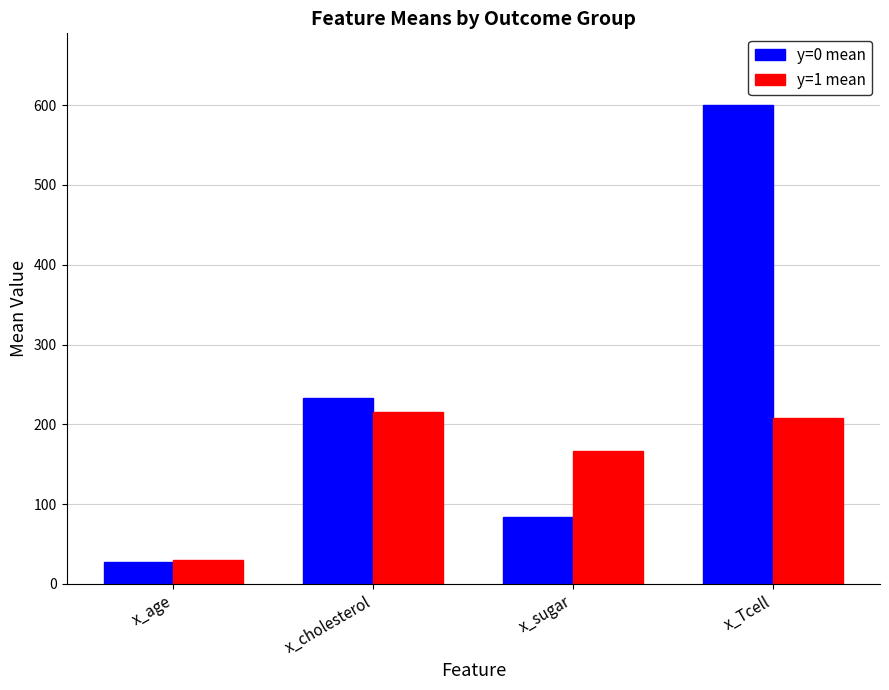

List the series in order of their peak value, lowest first.

y=1 mean, y=0 mean